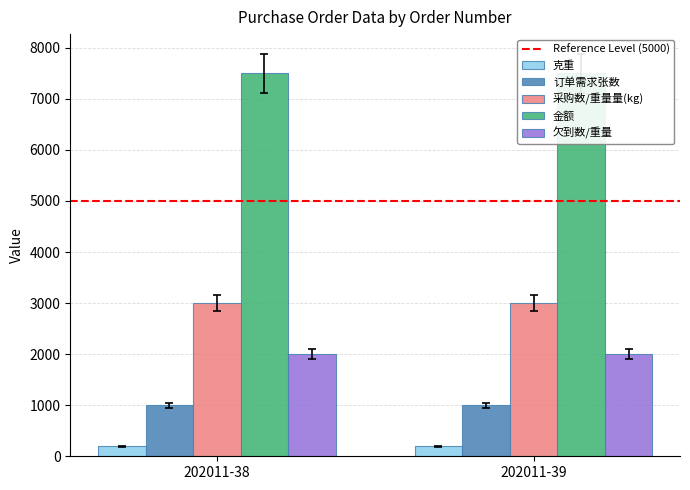

What are all the series names shown in the legend?

Reference Level (5000), 克重, 订单需求张数, 采购数/重量量(kg), 金额, 欠到数/重量